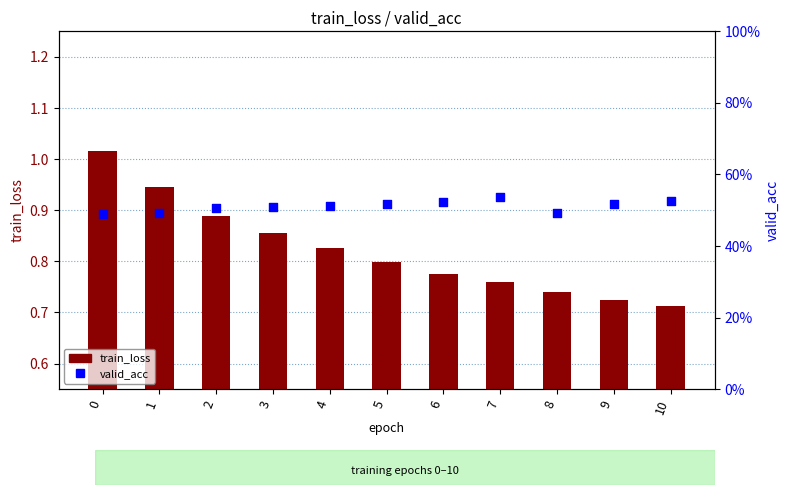

Which series contains the highest Y value?

train_loss